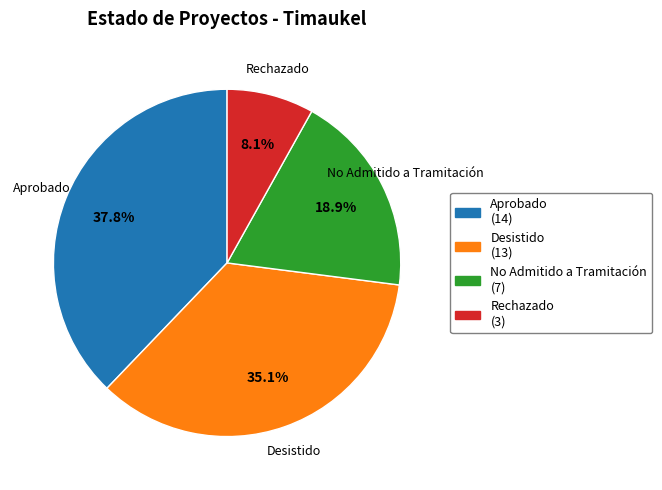

Between No Admitido a Tramitación and Rechazado, which is larger?

No Admitido a Tramitación